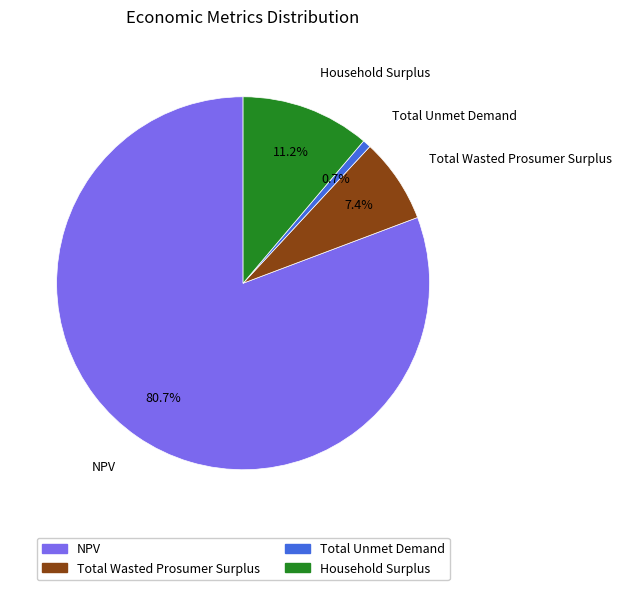

Approximately how many times larger is the value at Household Surplus compared to NPV?

0.1